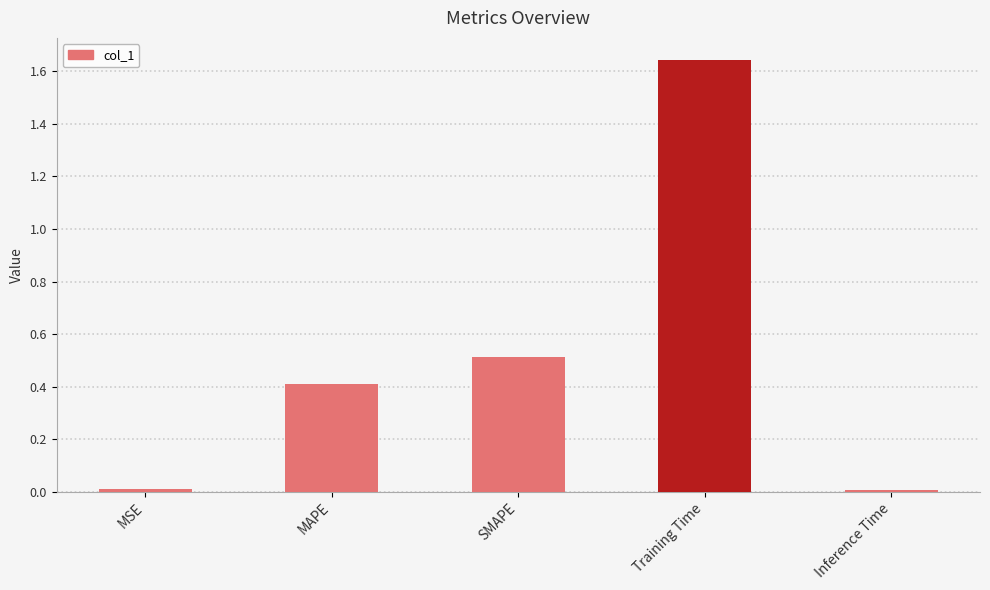

Read the value at MAPE.

0.4